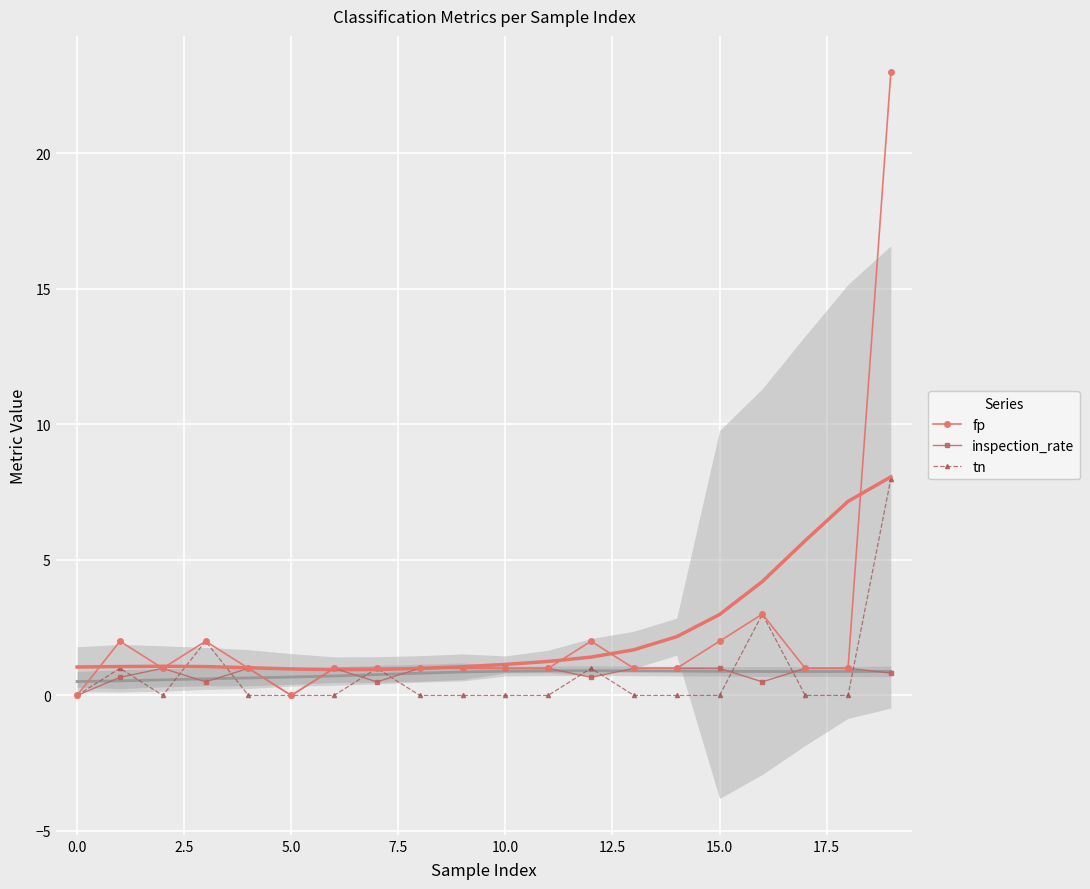

What is the highest value of the inspection_rate series?

1.0